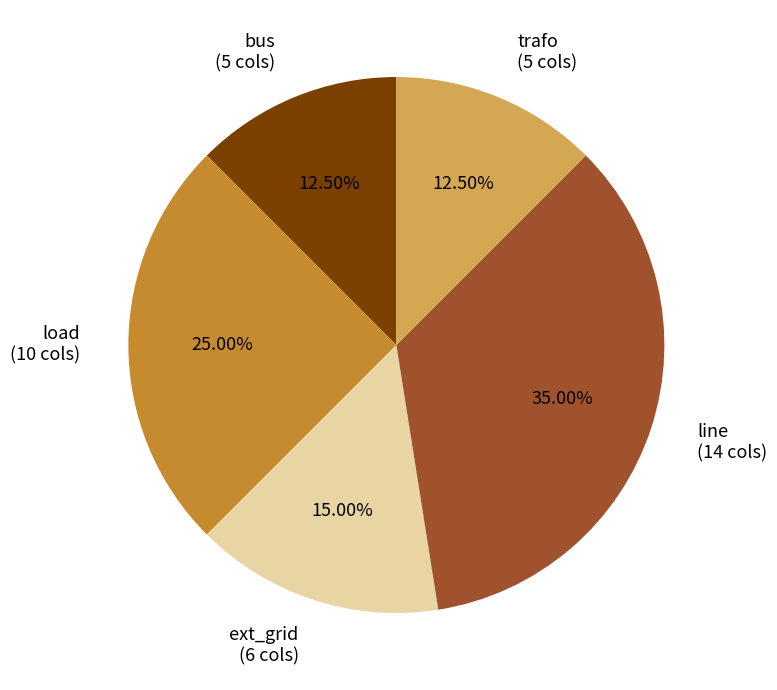

Is there a majority slice in this chart?

No